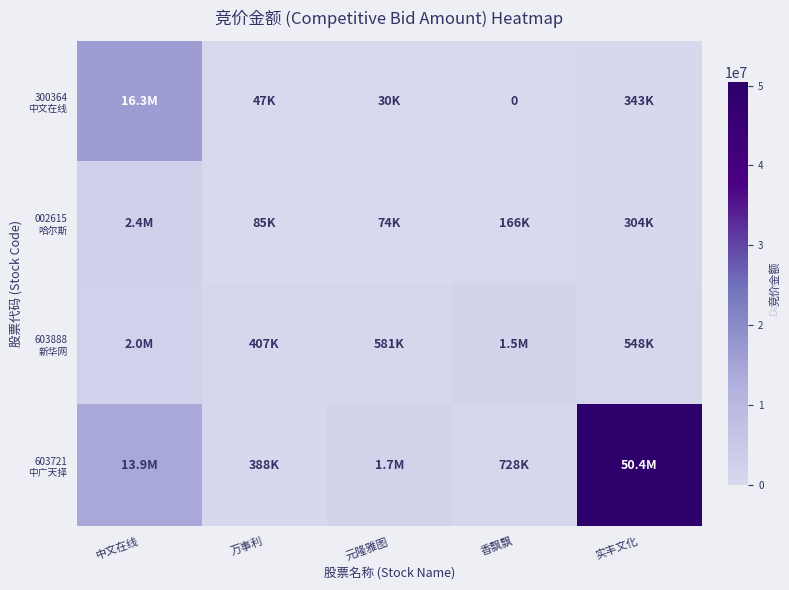

At how many categories does at least one series exceed 36420087?

1